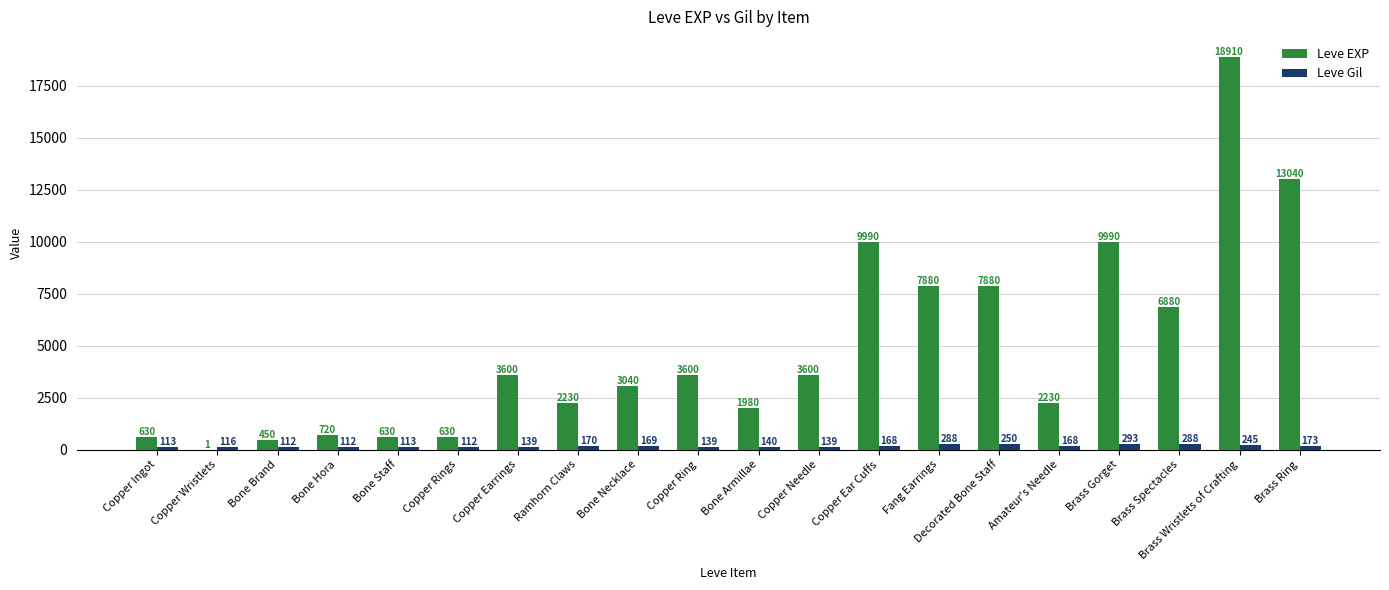

Count the number of data series in this chart.

2